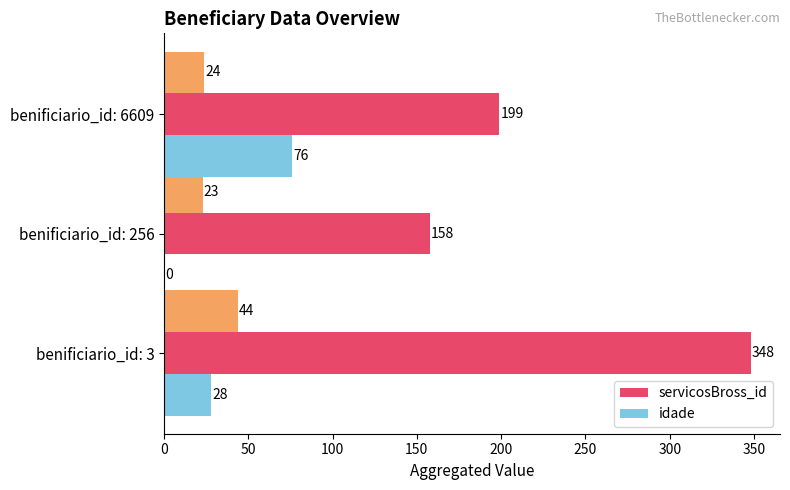

How many data points in idade are less than 28?

1